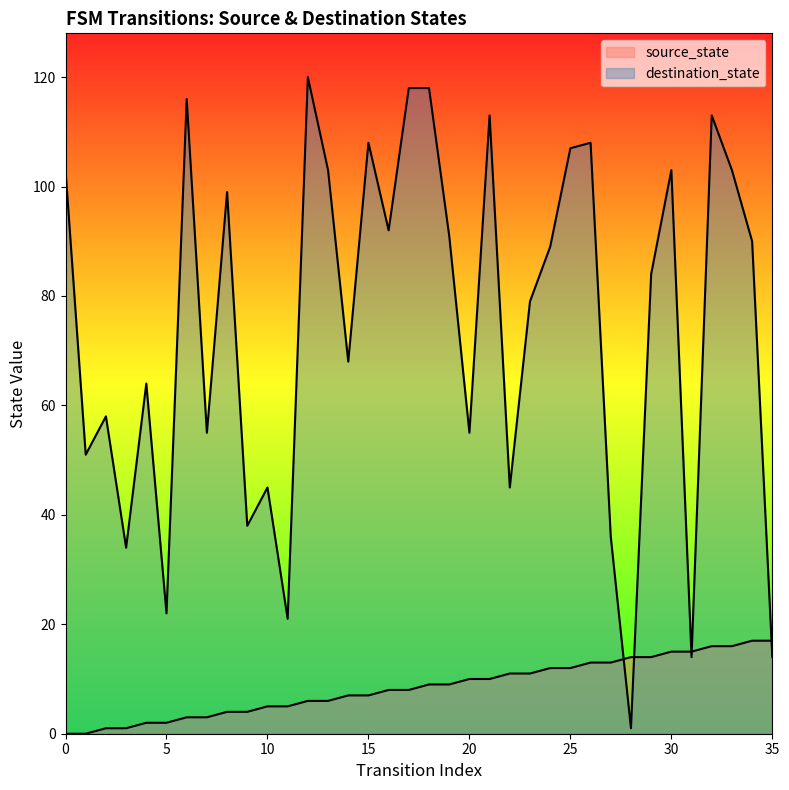

Read the destination_state value at 10, to the nearest 5.

45